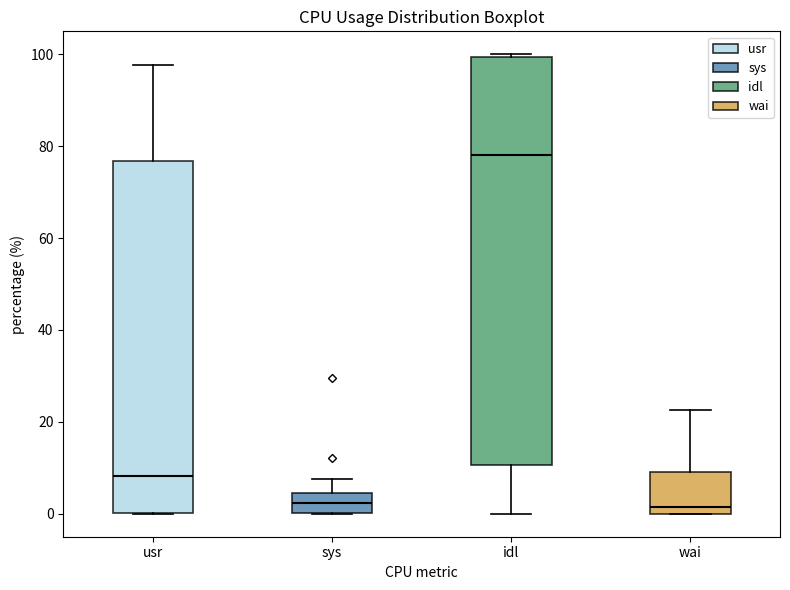

Which box's median line is the highest?

idl